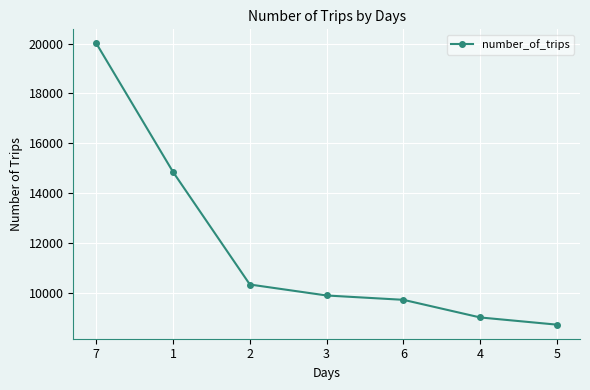

Reading left to right, list all the values displayed in this chart.

20007	14848	10336	9896	9722	9015	8726